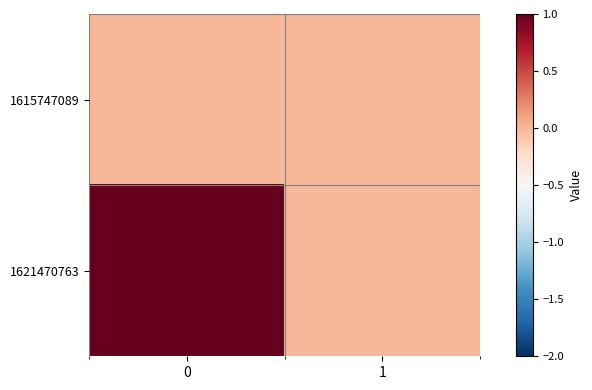

Reading left to right, list all the values displayed in this chart.

1615747089: 0=0	1=0
1621470763: 0=1	1=0